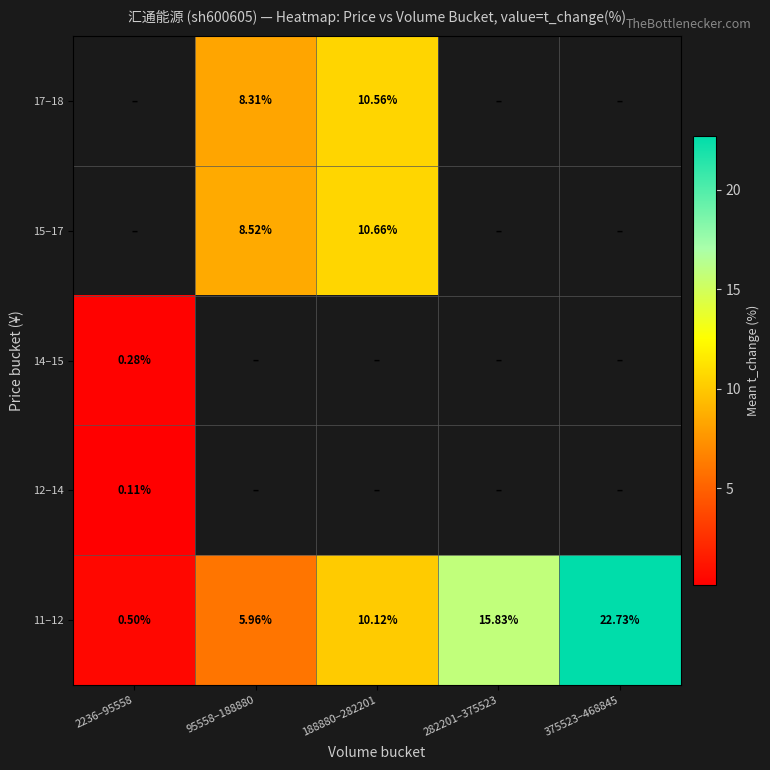

At how many categories does at least one series exceed 15?

2